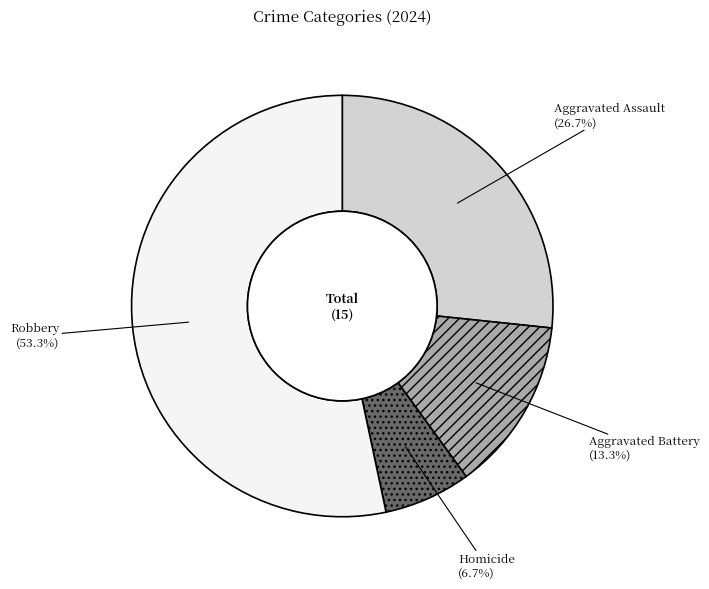

Is there a majority slice in this chart?

Yes